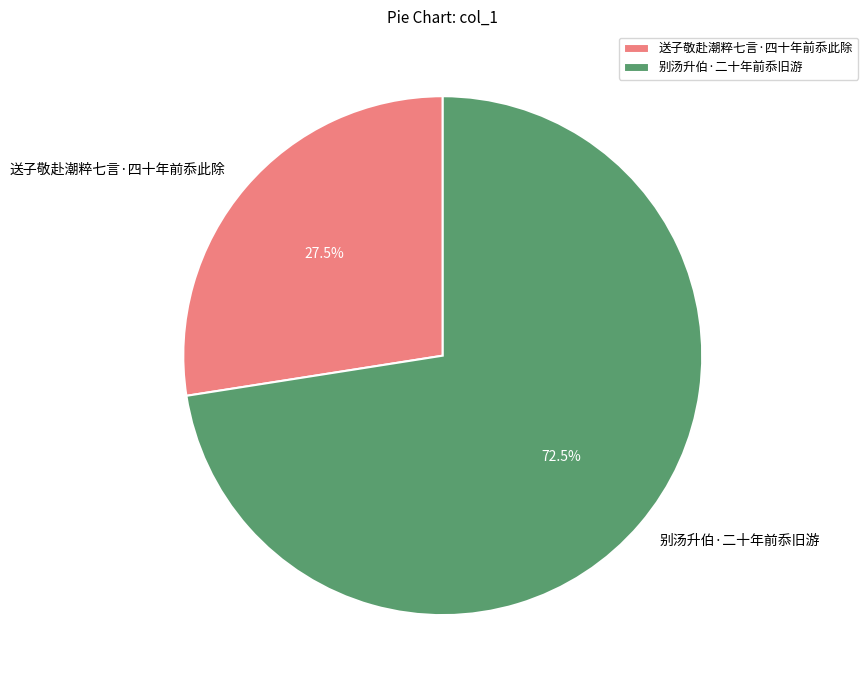

Approximately how many times larger is the value at 送子敬赴潮粹七言·四十年前忝此除 compared to 别汤升伯·二十年前忝旧游?

0.4